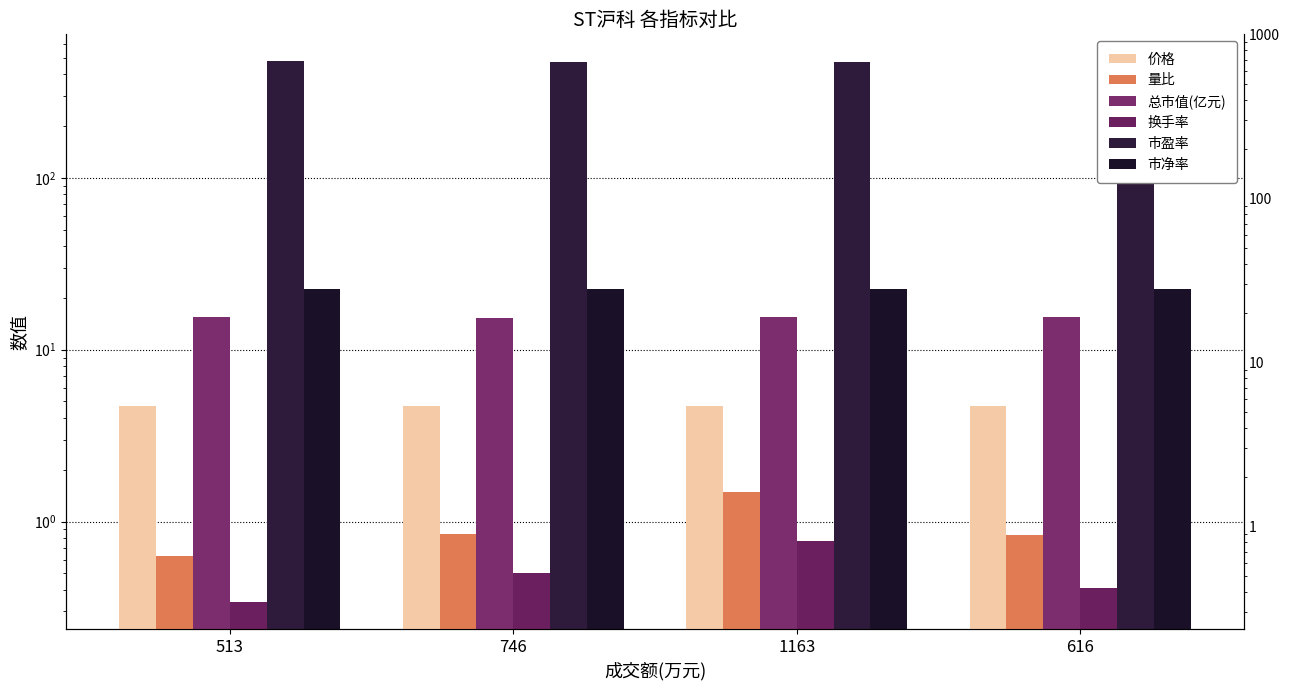

Reading left to right, transcribe all the data shown in this chart.

价格: 4.7	4.7	4.7	4.7
量比: 0.6	0.8	1.5	0.8
总市值(亿元): 15.5	15.4	15.4	15.5
换手率: 0.3	0.5	0.8	0.4
市盈率: 475.8	472.8	473.8	474.8
市净率: 22.6	22.5	22.5	22.6